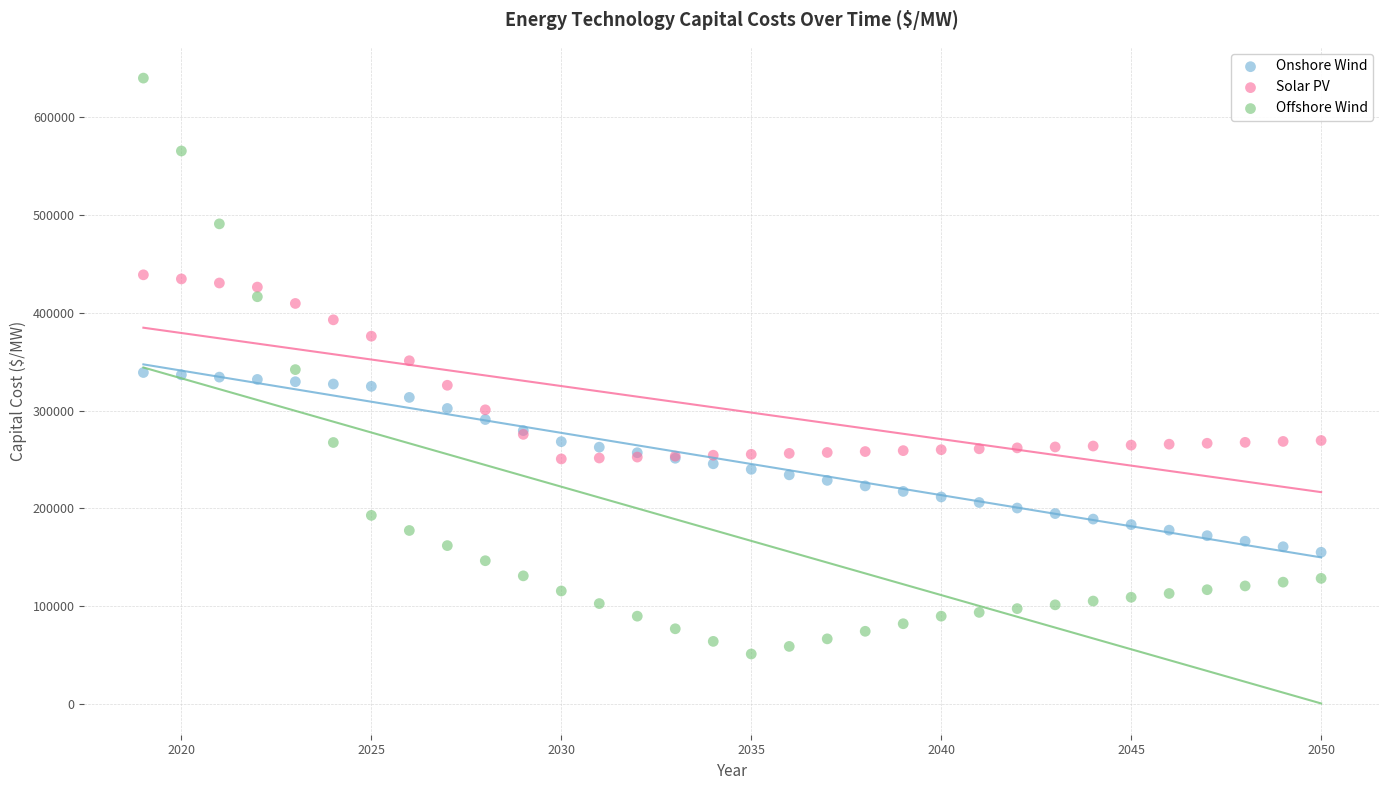

Which series has the widest spread of Y values?

Offshore Wind